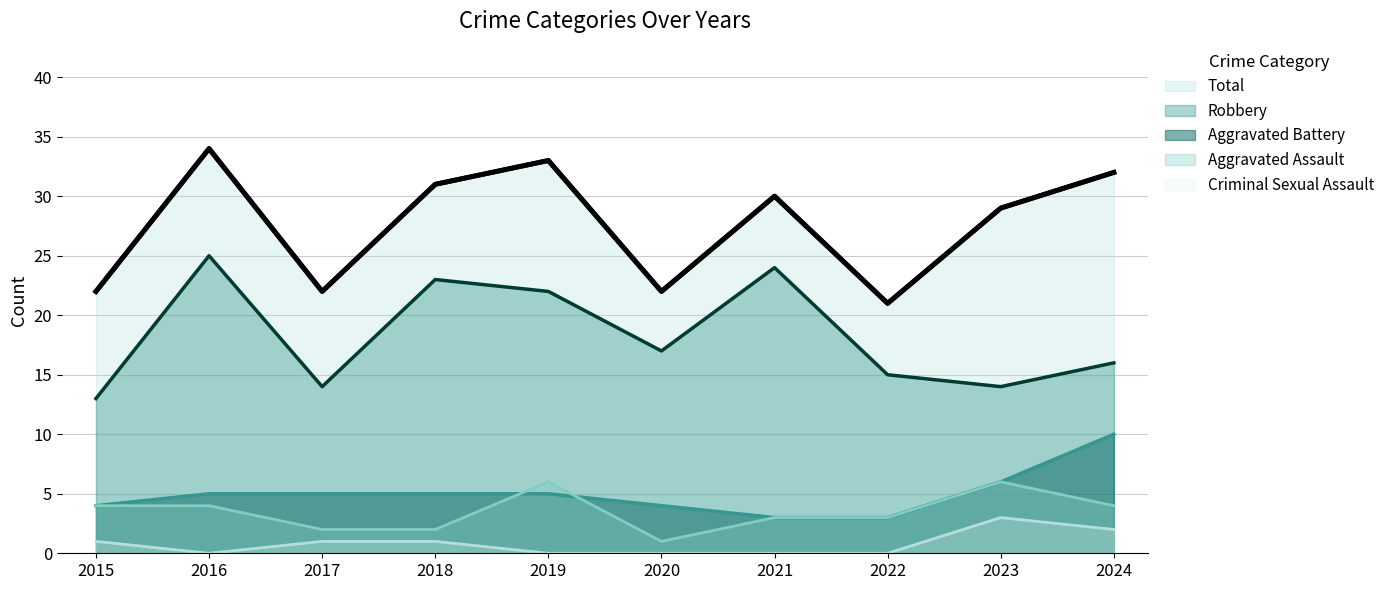

Between 2022 and 2024, which series saw the biggest shift?

Total